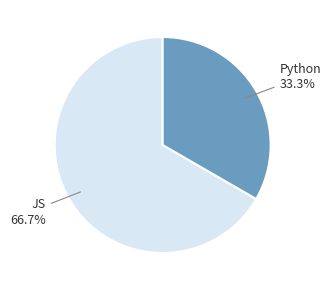

Is there any slice that represents more than half of the pie?

Yes